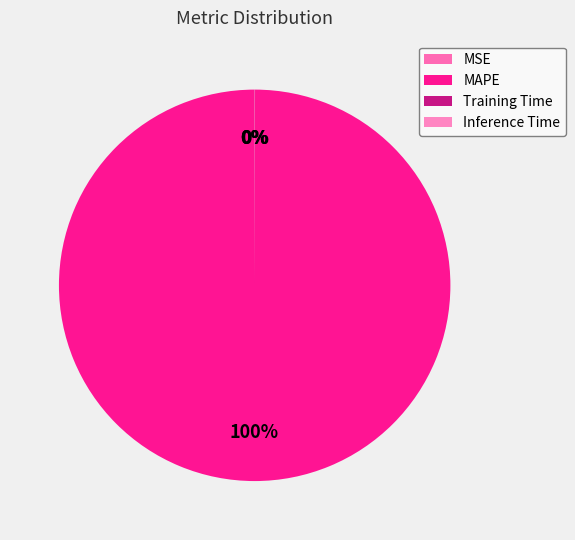

The Inference Time slice represents 0% of the pie. True or false?

True